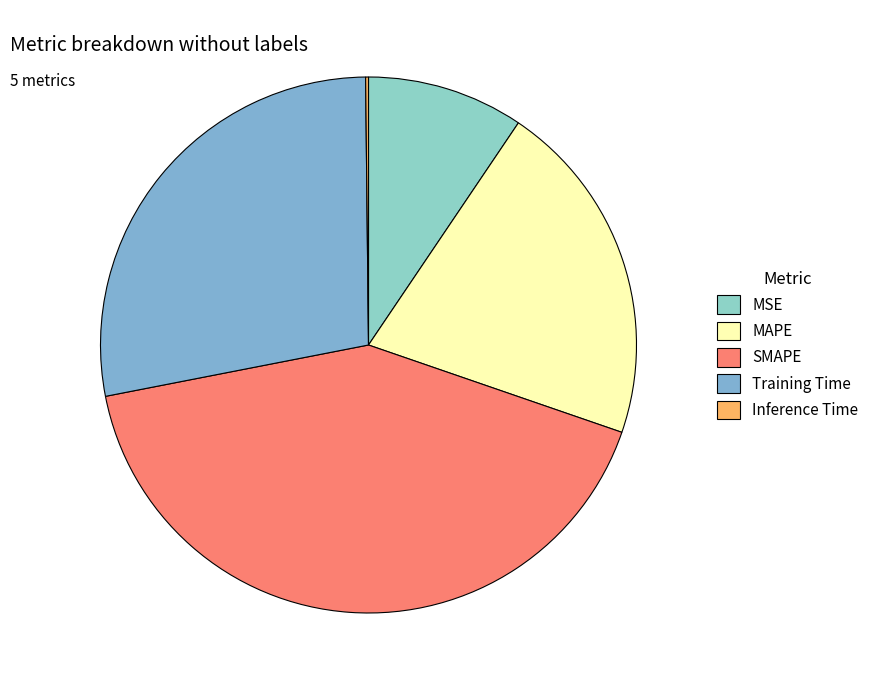

What is the total percentage of Inference Time and MSE?

9.6%